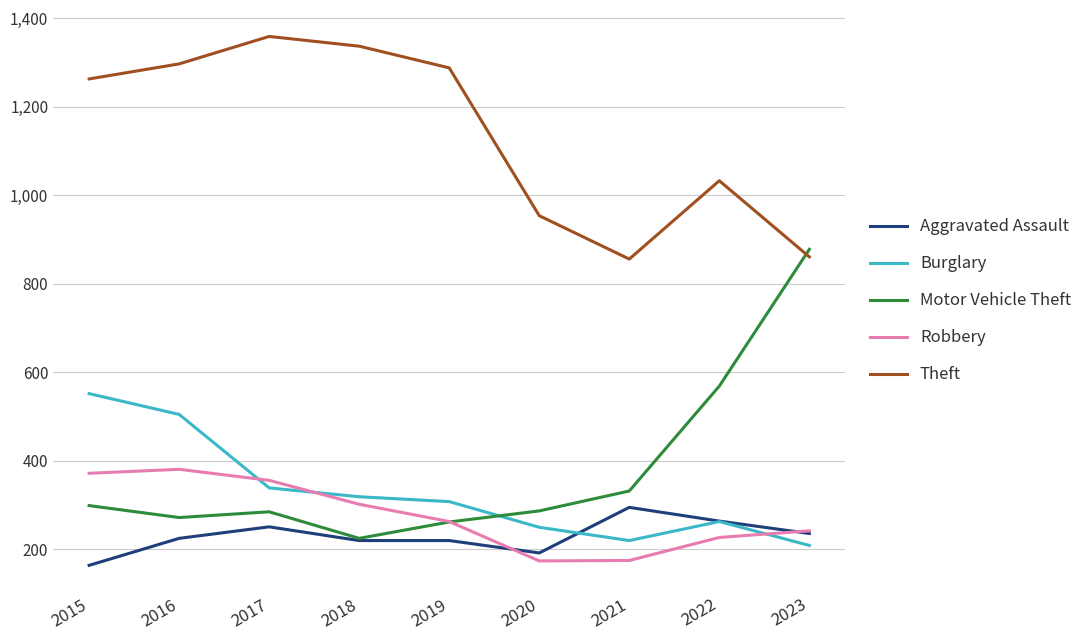

True or false: Motor Vehicle Theft has more than 2 interior local peaks.

False